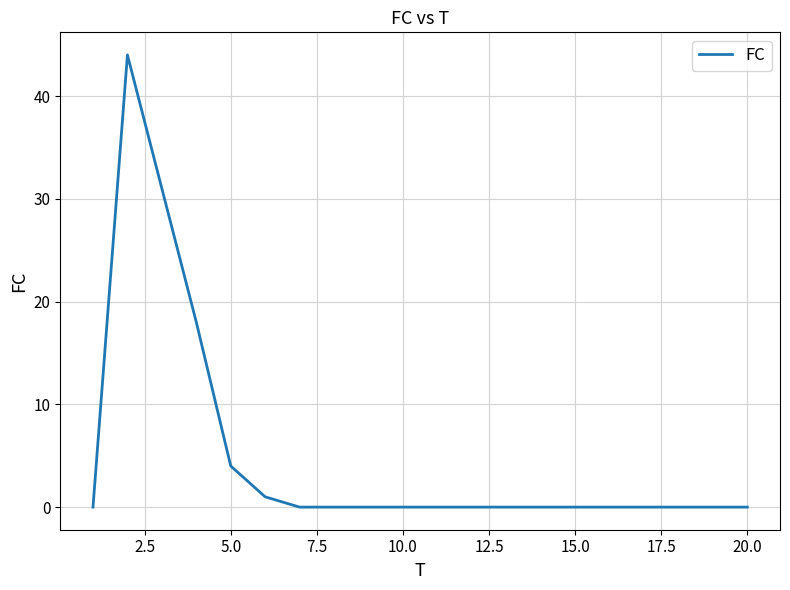

How many lines are shown in the chart?

1